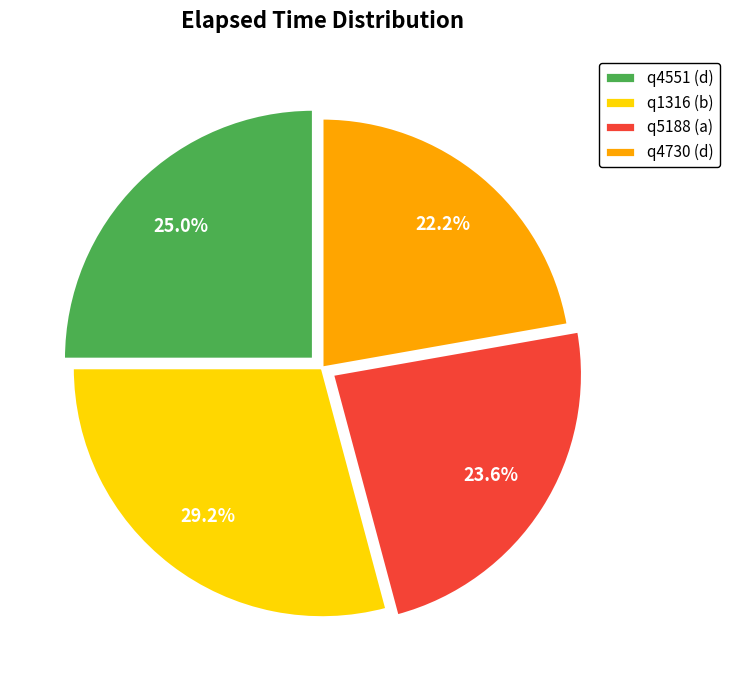

Combined, what portion of the pie is q4730 (d) and q5188 (a)?

45.8%